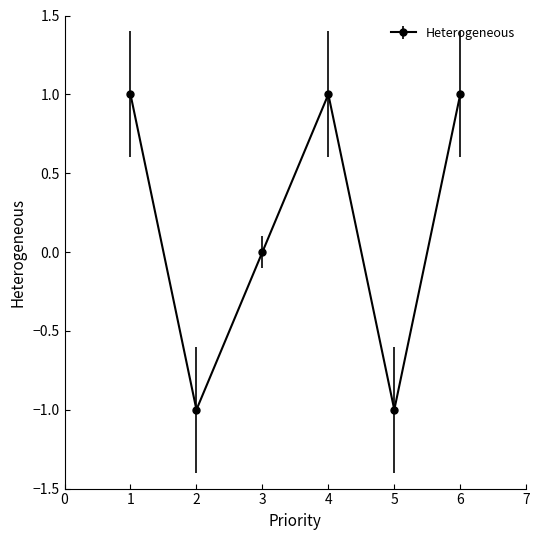

At which category does the data reach its first local peak?

4